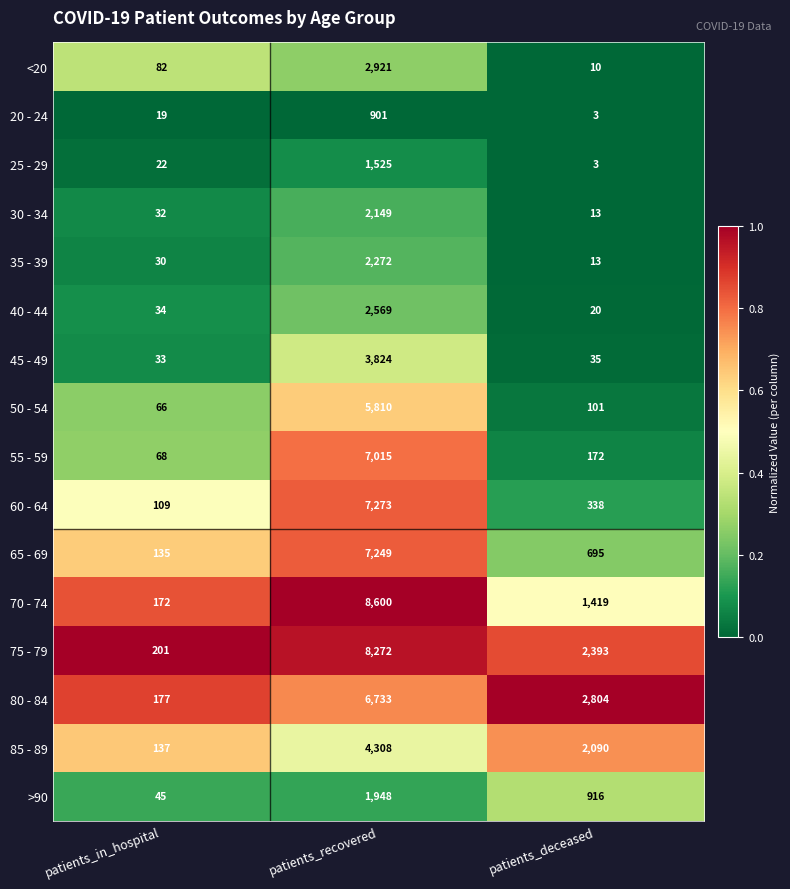

Where is 60 - 64 nearest to the value 3691?

patients_deceased